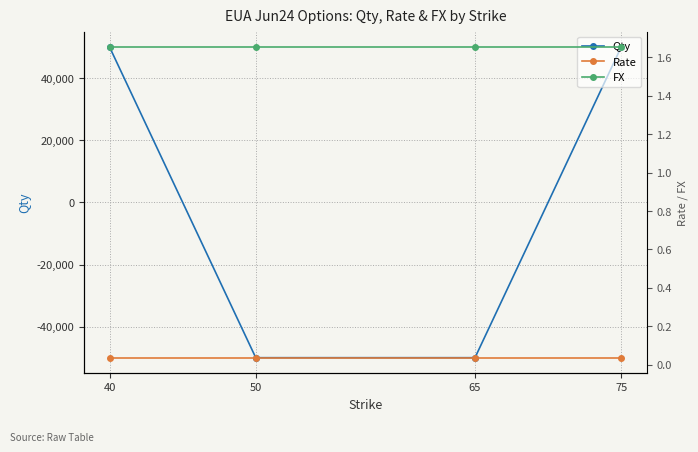

Is it true that Rate equals 0.0 at 65?

False